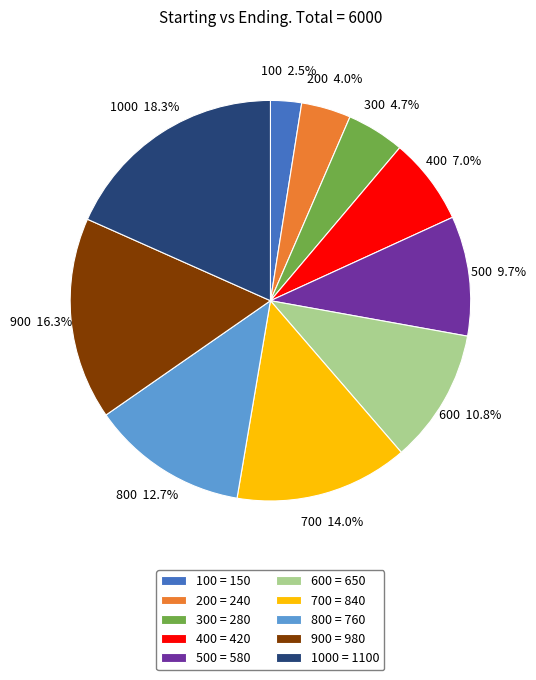

Rank the categories by value from highest to lowest.

1000, 900, 700, 800, 600, 500, 400, 300, 200, 100